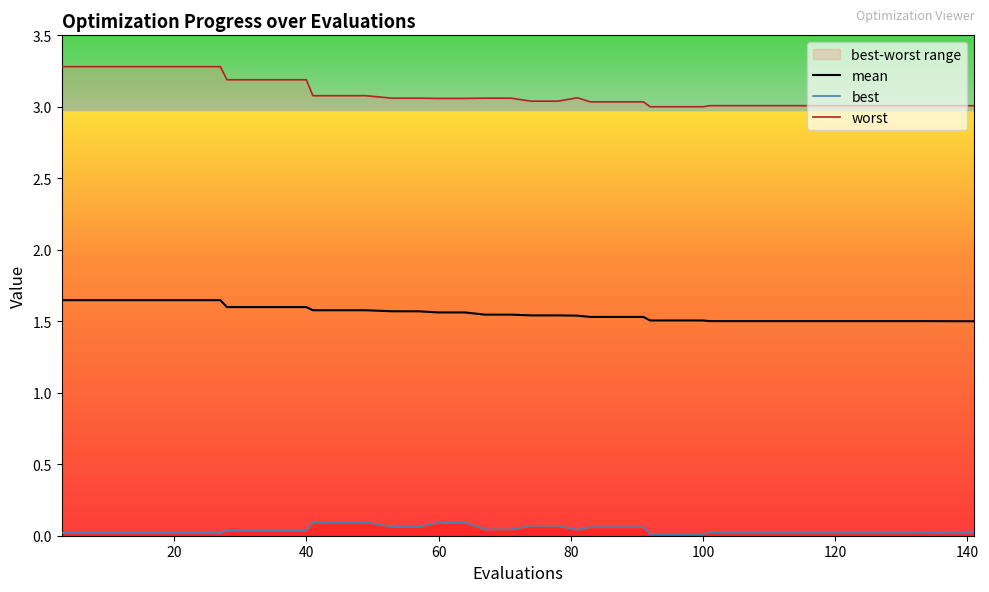

True or false: mean and best intersect in this chart.

False